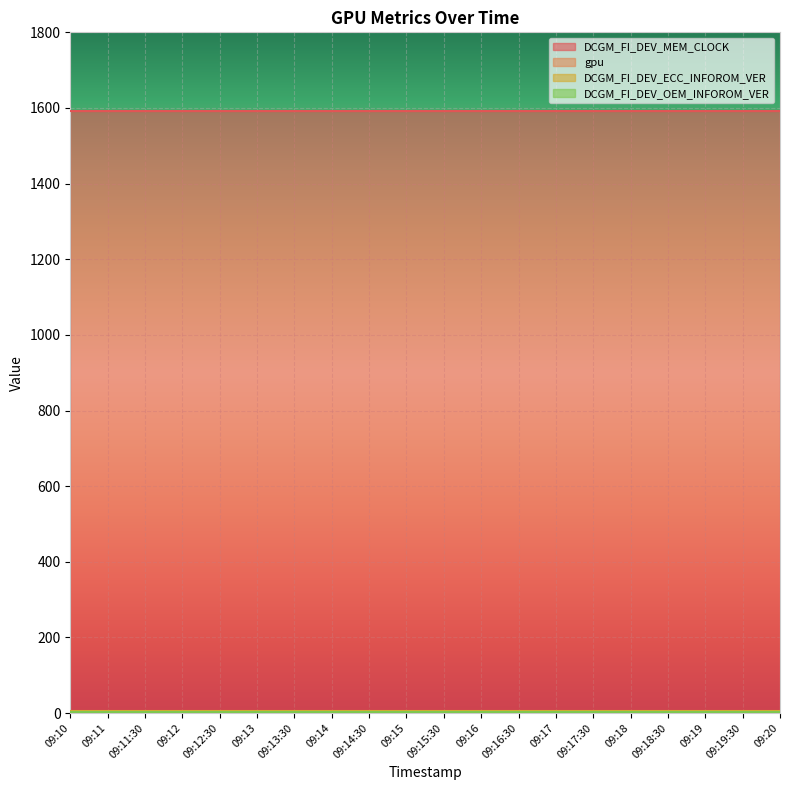

Which series has the largest range (max minus min)?

DCGM_FI_DEV_MEM_CLOCK